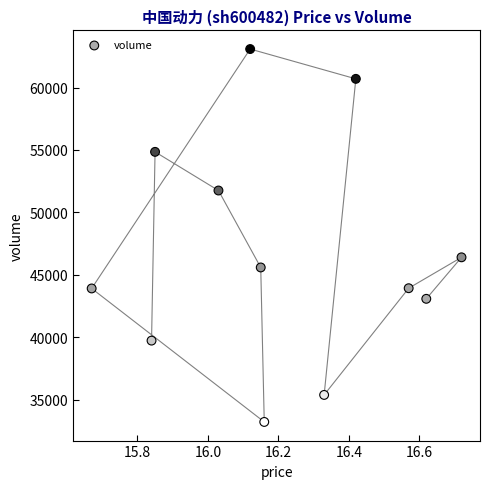

What Y value in the scatter plot is closest to 48146?

46397